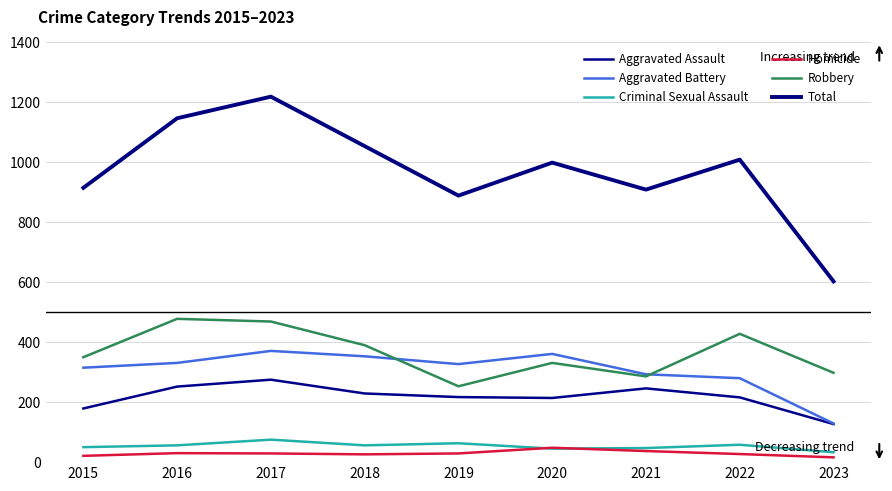

True or false: Aggravated Assault and Robbery cross at least once.

False